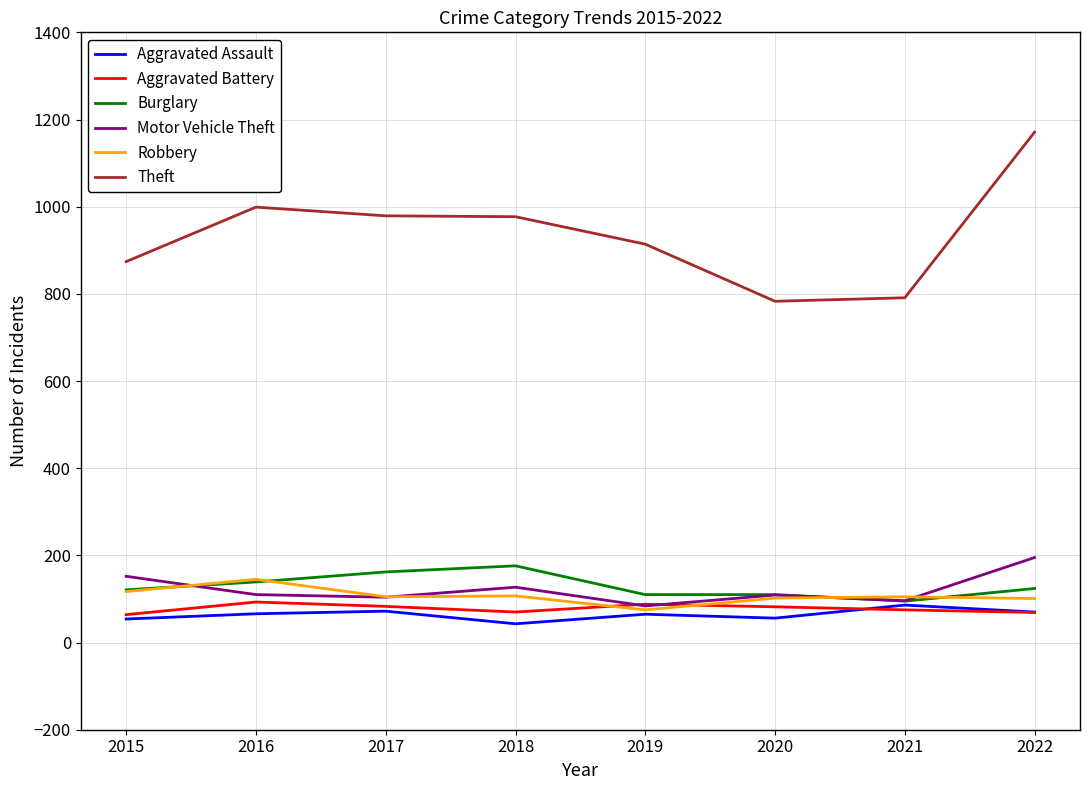

Which category has the highest value across all series?

2022